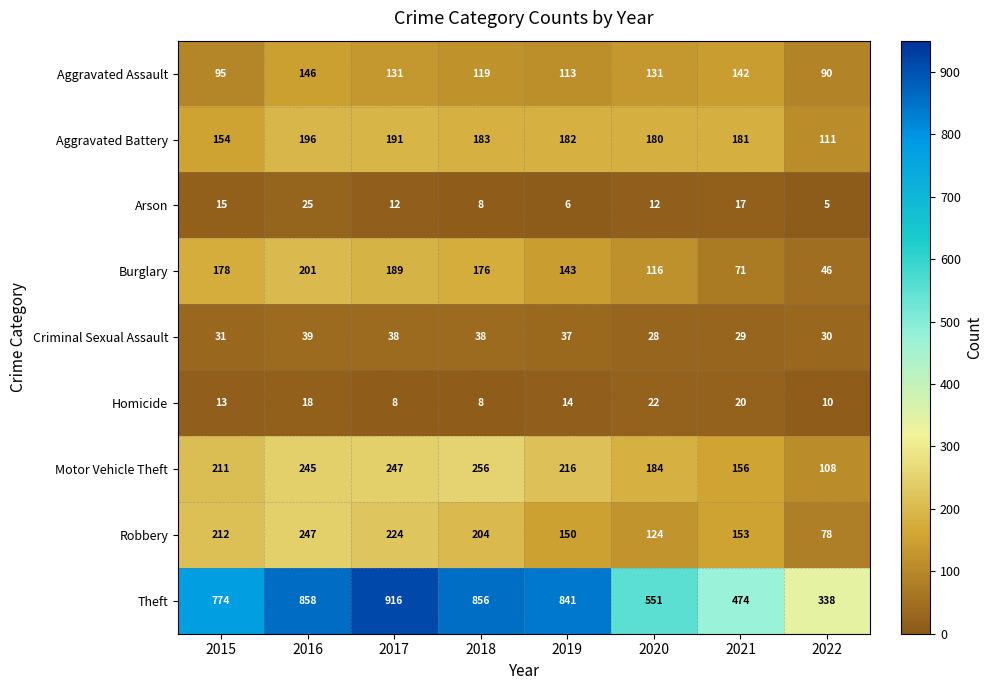

At which category is the sum across all series the highest?

2016